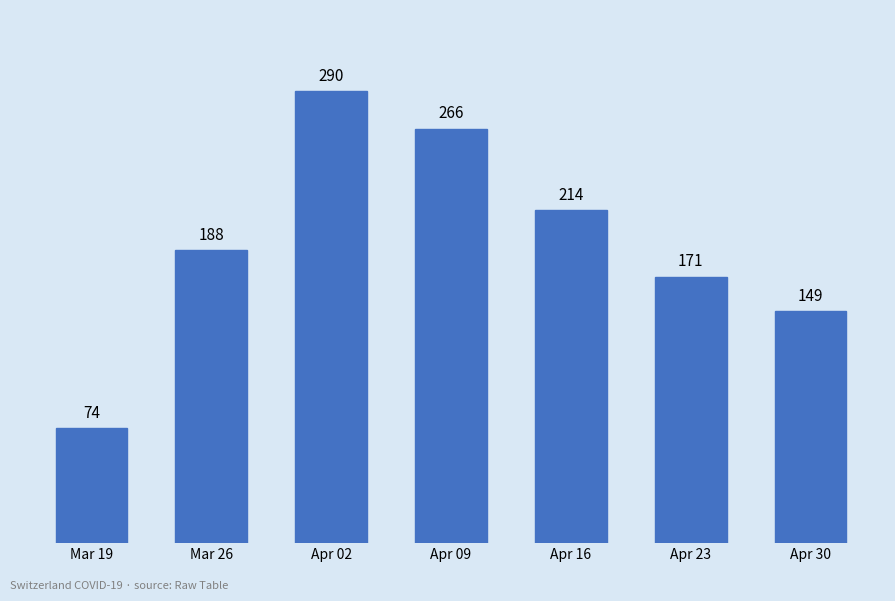

What is the maximum value shown in the chart?

290